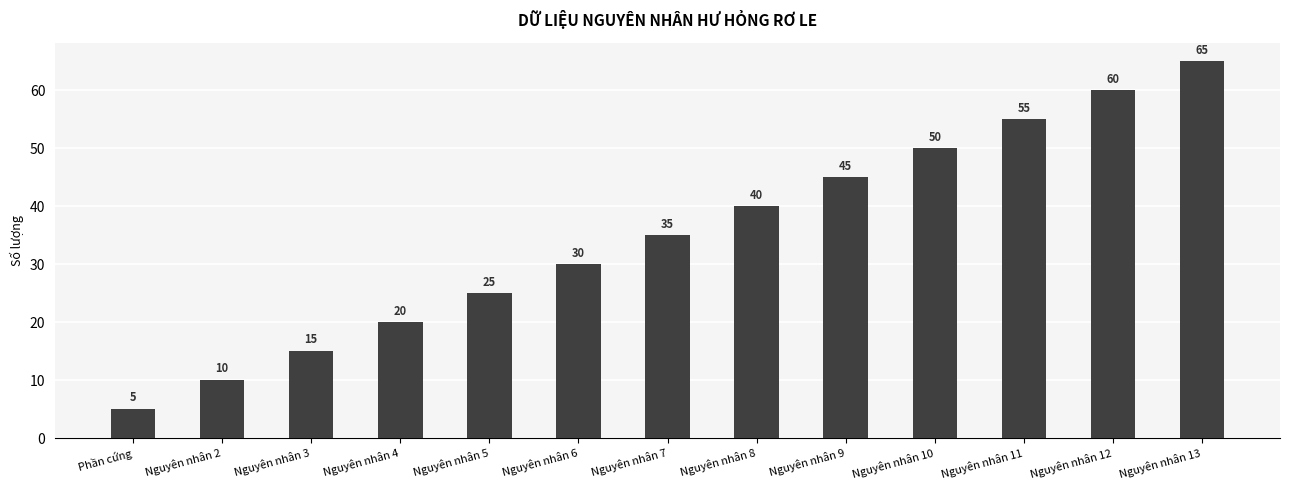

What is the ratio of the value at Nguyên nhân 2 to the value at Phần cứng?

2.0